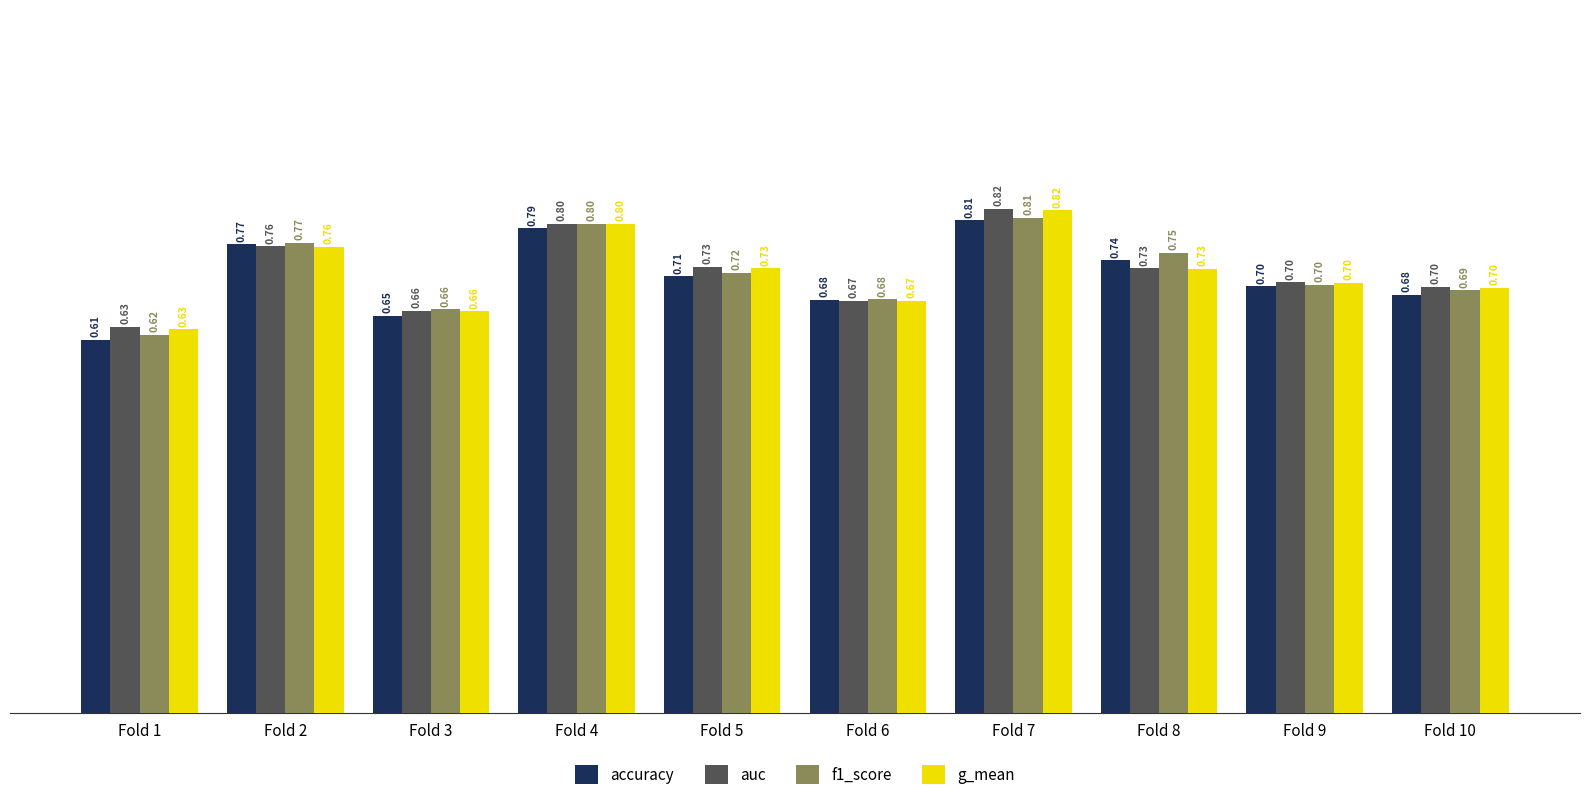

Count the accuracy values in the range 0 to 1.

10